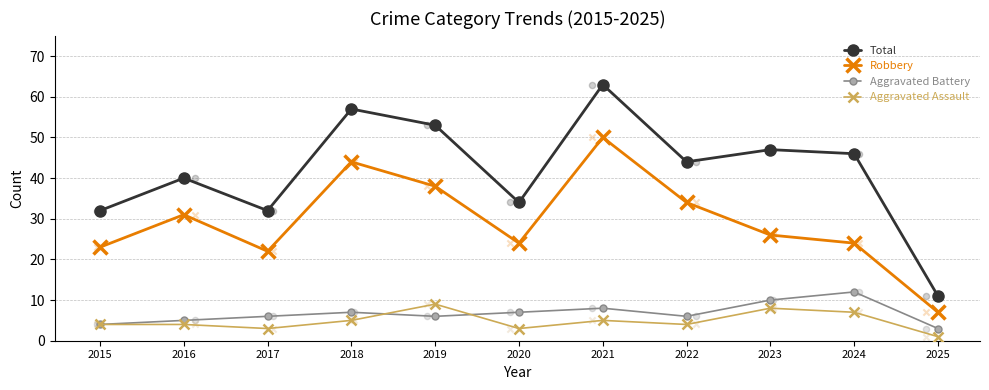

Is the value of Aggravated Assault at 2018 greater than the value of Total at 2020?

No